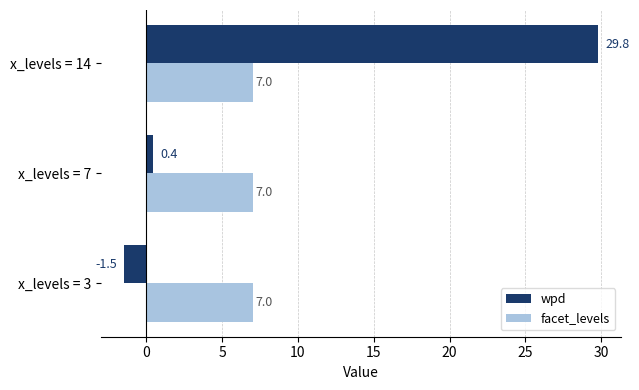

List the series in order of their overall mean, highest first.

wpd, facet_levels